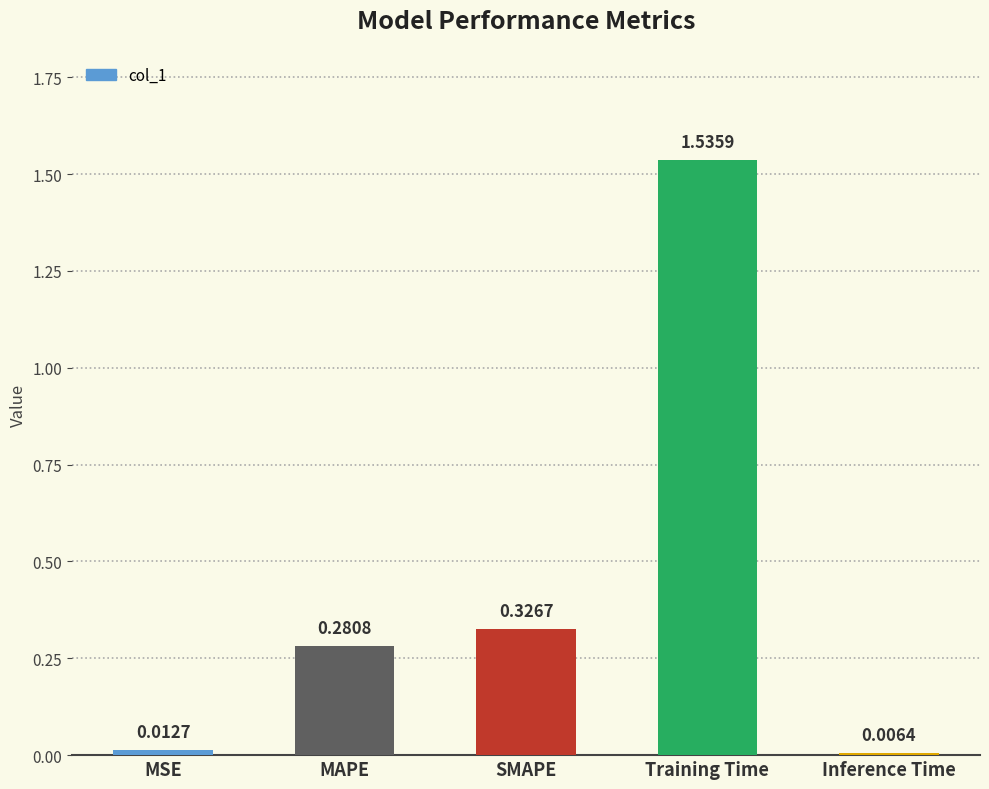

Which category has the highest value across all series?

Training Time